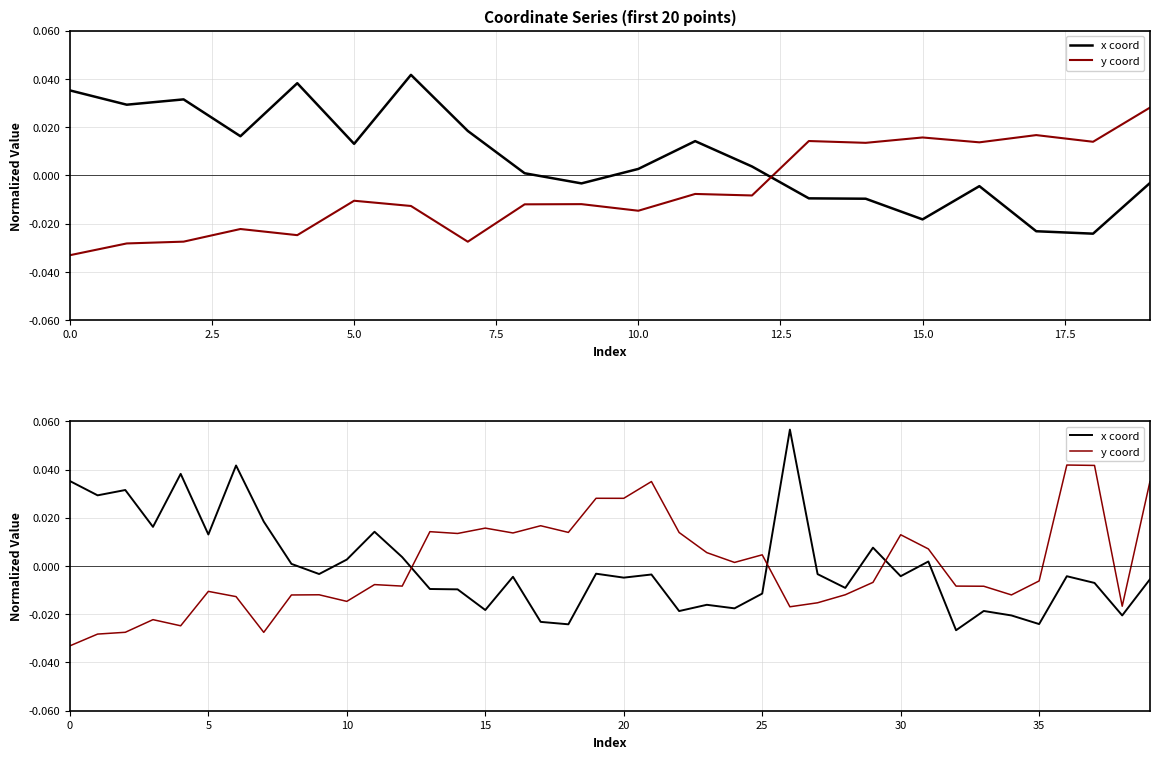

In x coord, how many points are higher than both neighbors (excluding endpoints)?

13